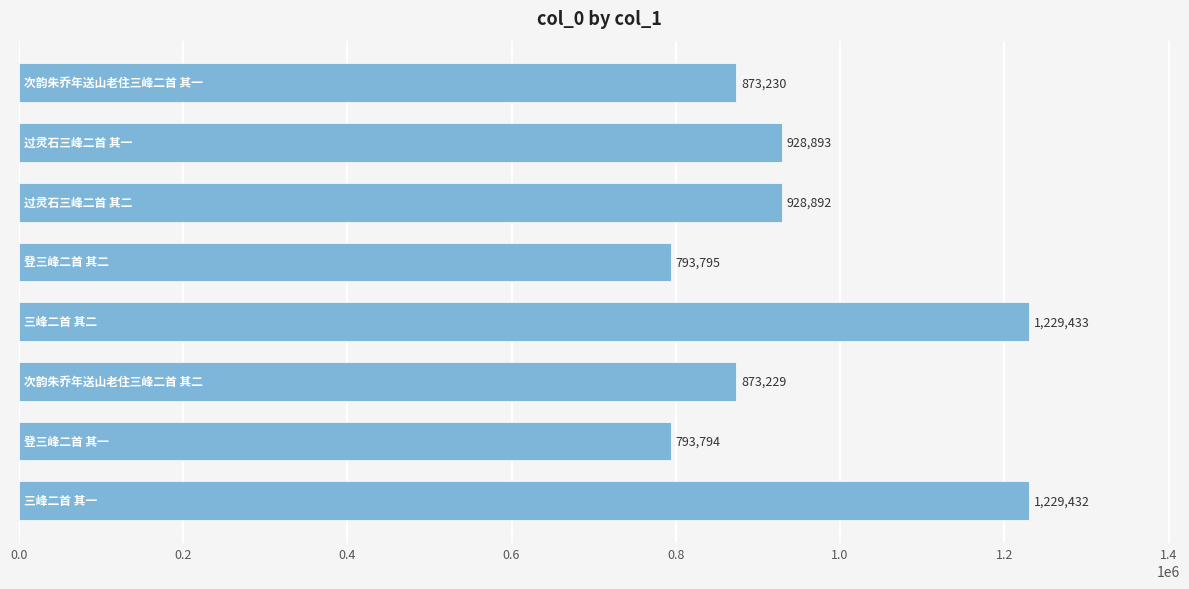

What is the value of the 5th bar from the top?

1229433